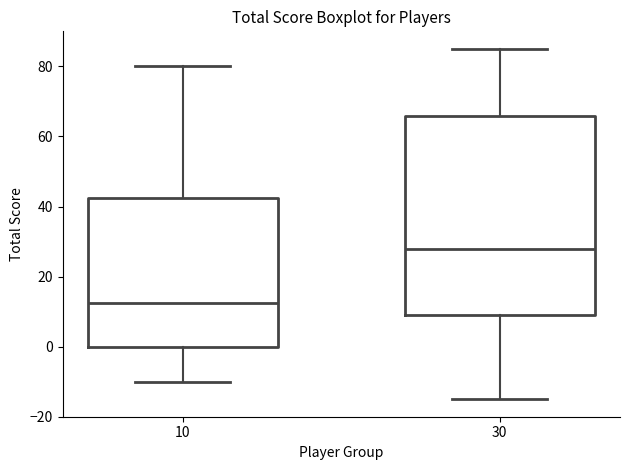

Reading left to right, transcribe this box plot: for each box, give where its median line is, the range the box spans, and where its two whiskers end, as read against the y-axis. The values are not printed on the chart, so give them approximately, as read against the axis.

10: median 12, box 0 to 42, whiskers -10 to 80
30: median 28, box 10 to 66, whiskers -14 to 86